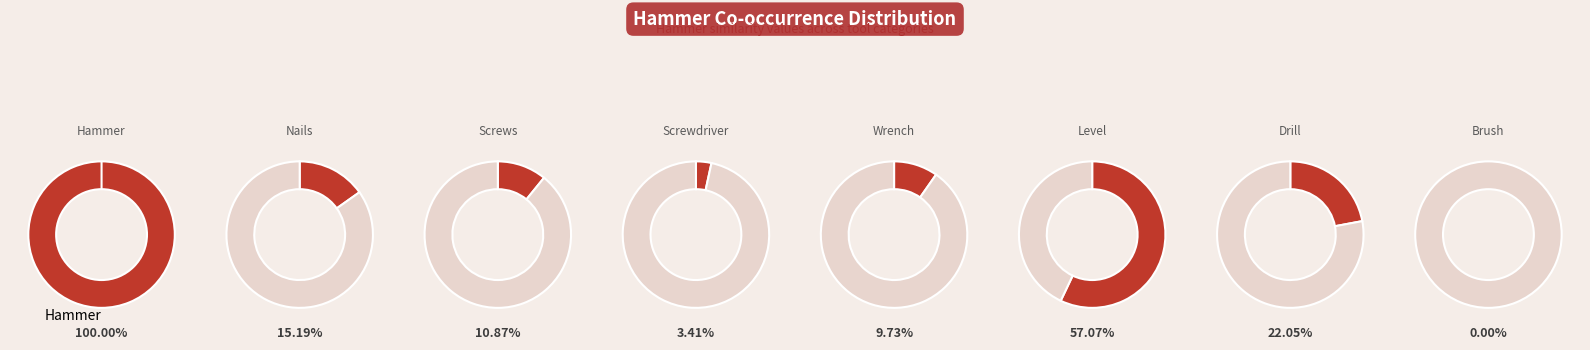

Rank the categories by value from lowest to highest.

Brush, Screwdriver, Wrench, Screws, Nails, Drill, Level, Hammer